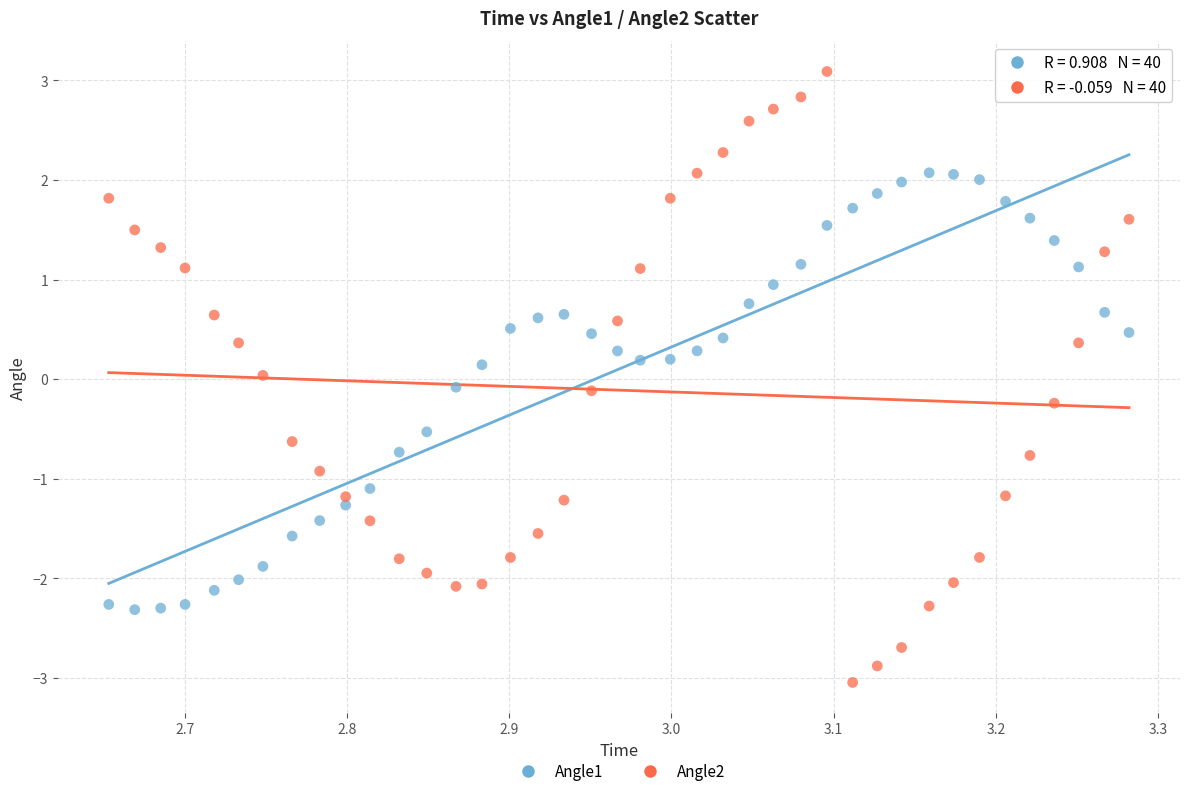

Which series has the largest Y range (max minus min)?

Angle2